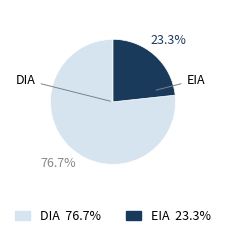

Count the number of slices in the pie.

2